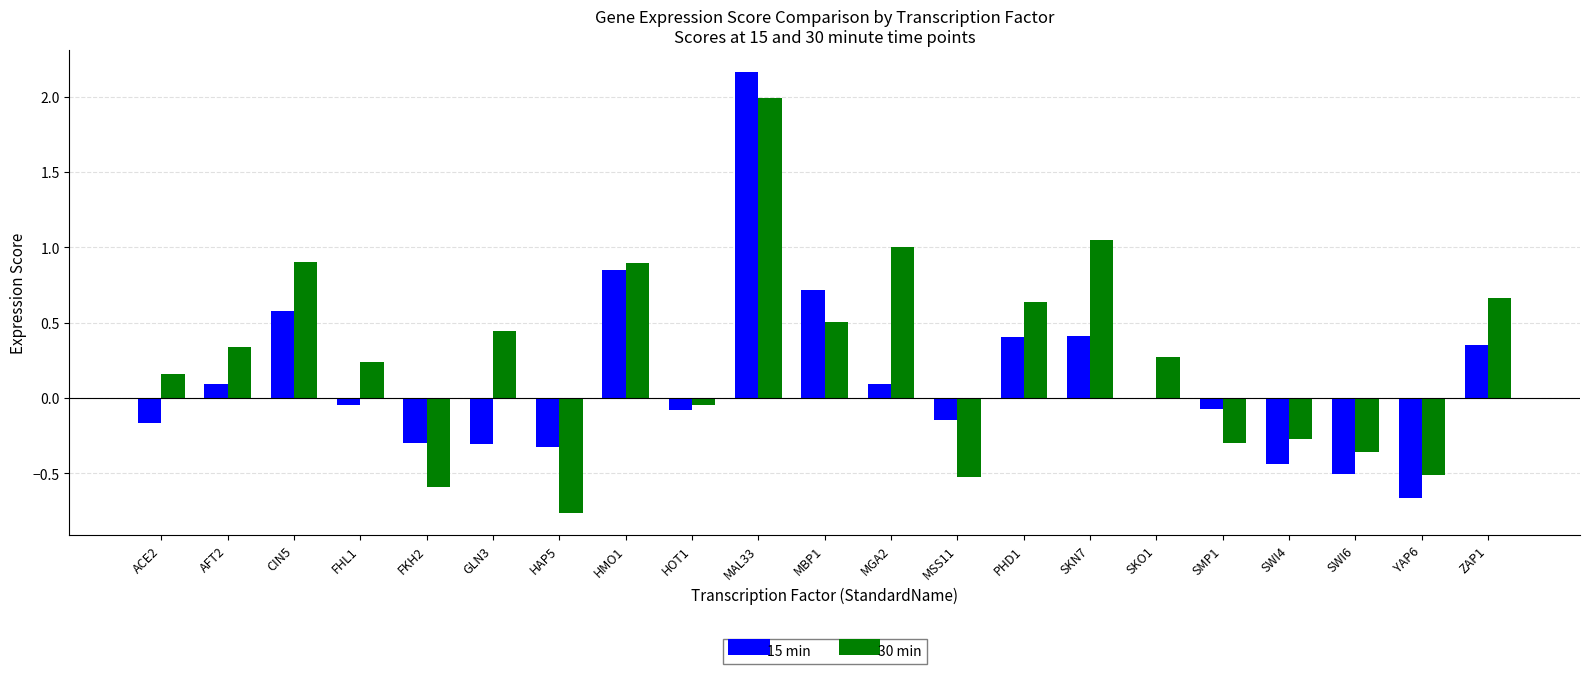

Count the number of categories in the chart.

21